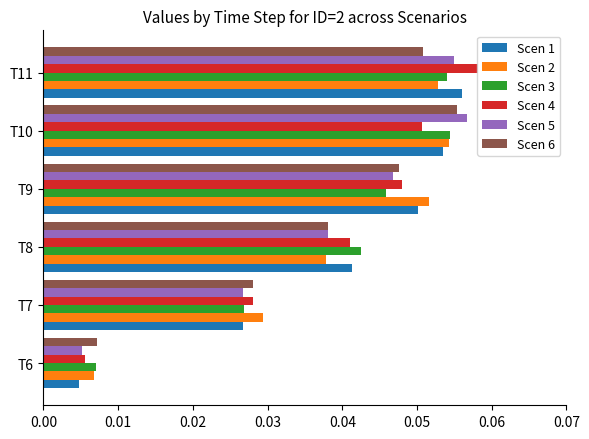

Rank the categories by Scen 4 value from highest to lowest.

T11, T10, T9, T8, T7, T6